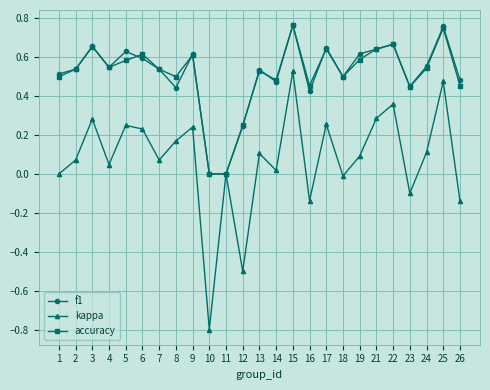

Does the chart display data point markers on the line(s)?

Yes